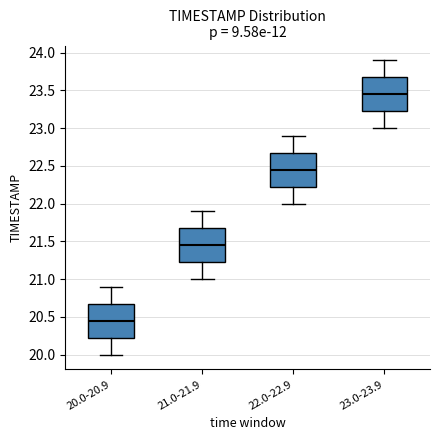

Where does the upper whisker of the box for 21.0-21.9 end on the y-axis? The values are not printed on the chart, so give them approximately, as read against the axis.

21.90